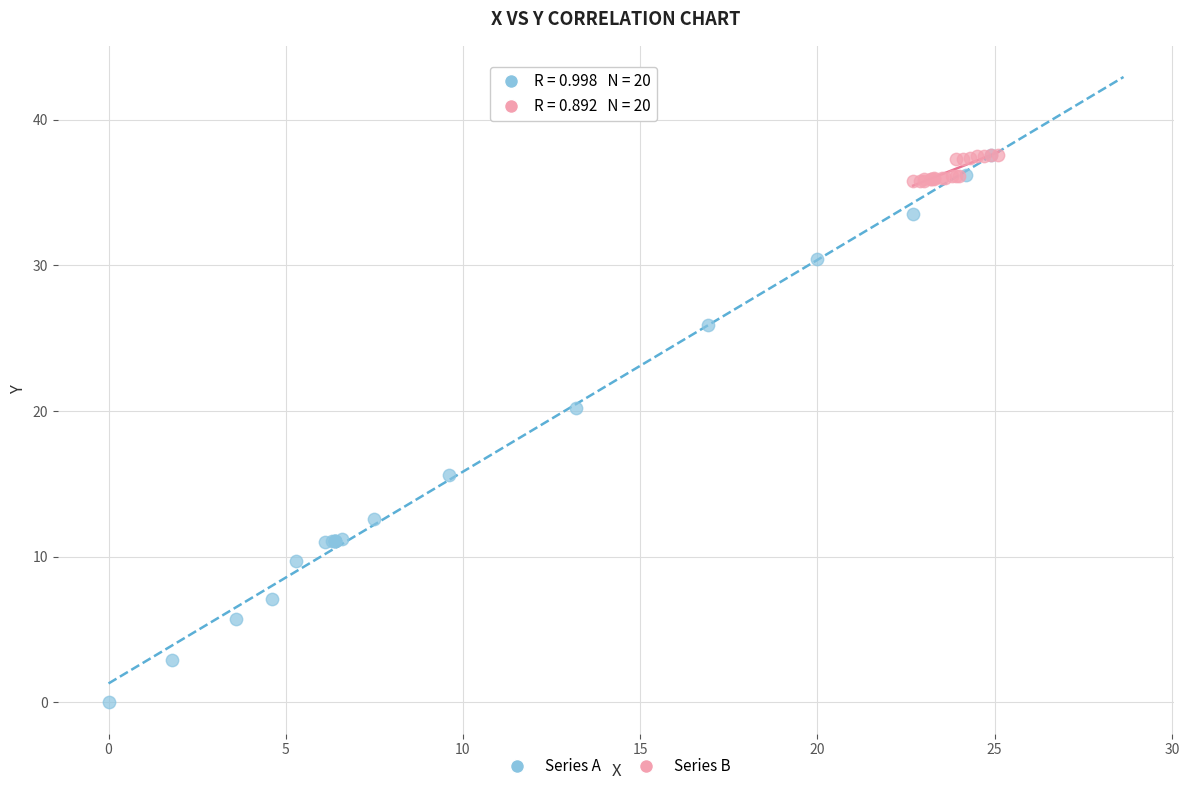

Which series reaches the minimum Y coordinate?

Series A